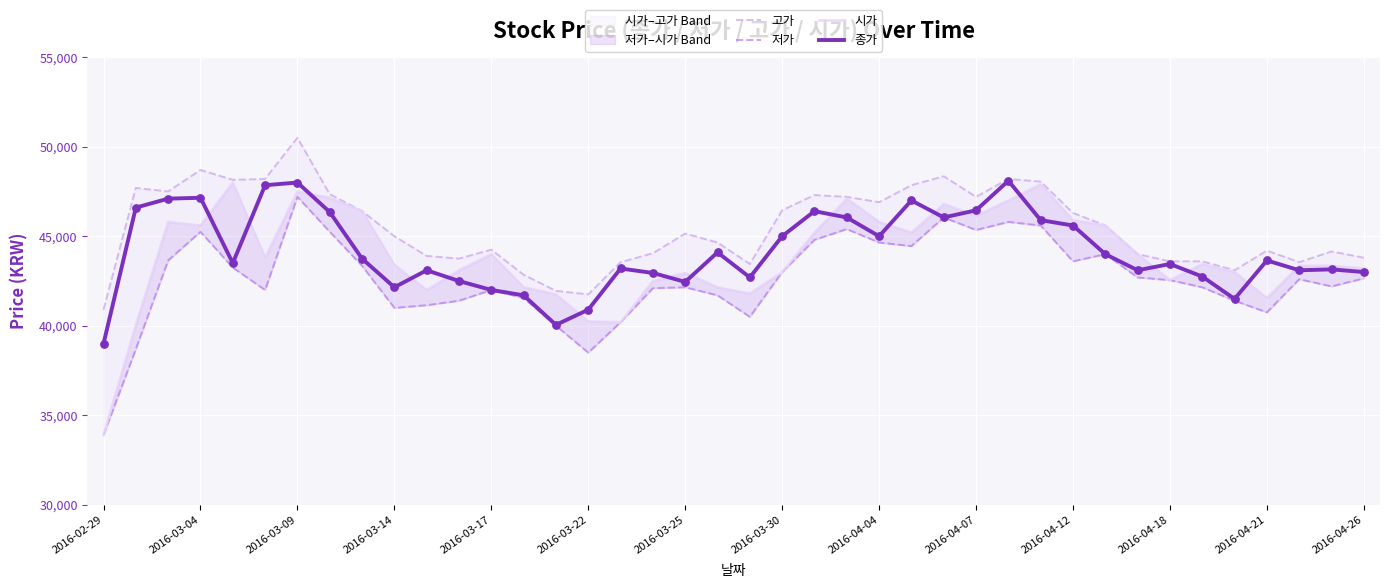

At how many categories does at least one series exceed 45408?

19